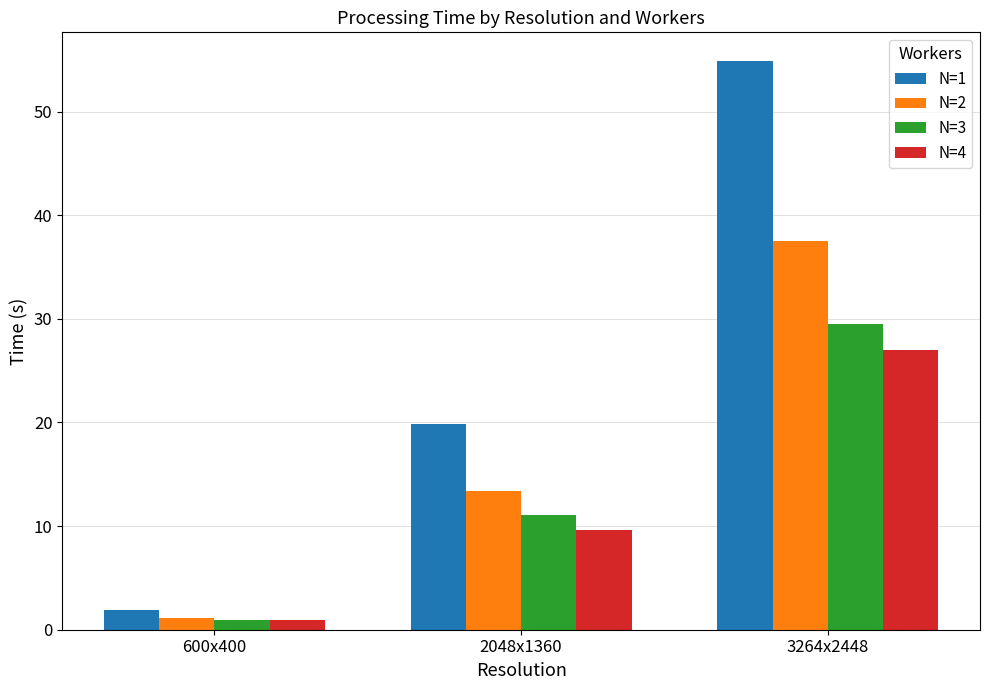

What is the label of the 3rd bar from the right?

600x400